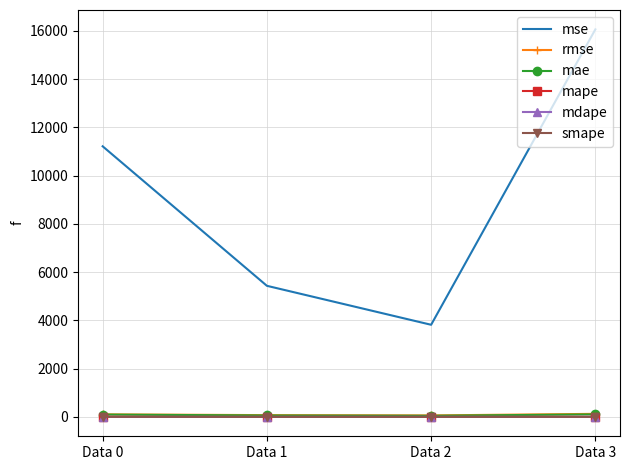

True or false: rmse and smape cross at least once.

False